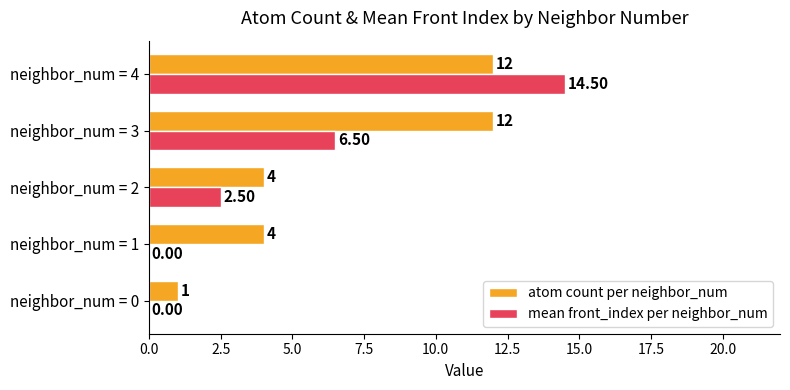

At which label does mean front_index per neighbor_num reach its peak?

neighbor_num = 4